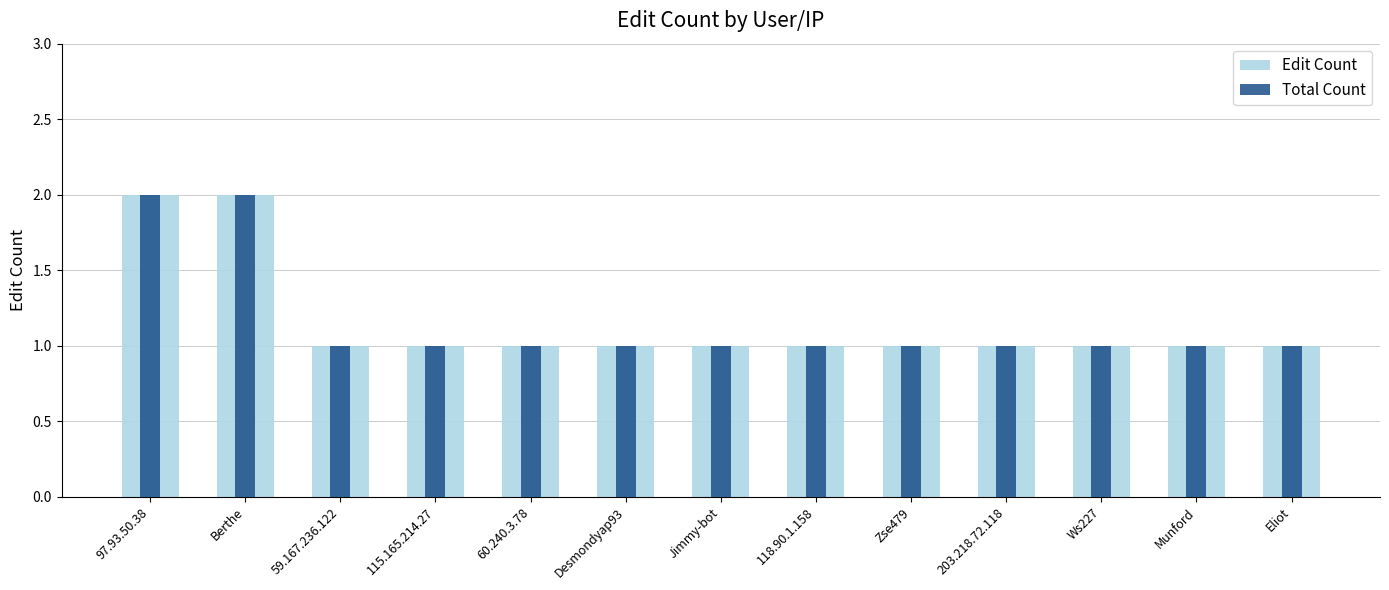

Where is Total Count nearest to the value 1?

59.167.236.122